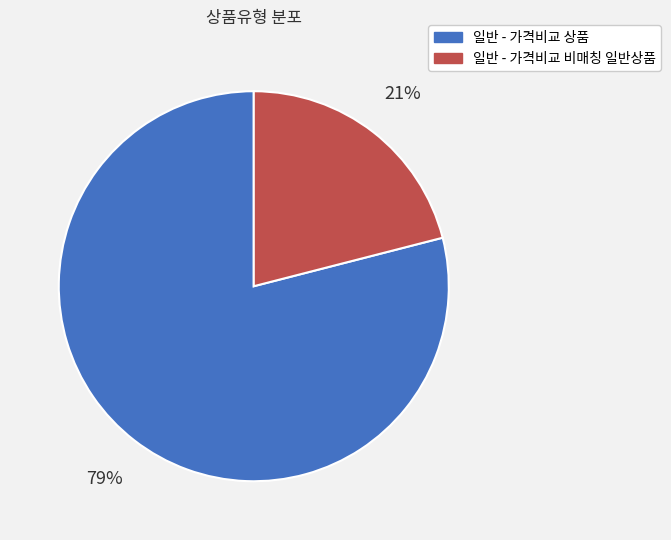

To the nearest percent, what is the difference between the 일반 - 가격비교 상품 and 일반 - 가격비교 비매칭 일반상품 slice percentages?

58%